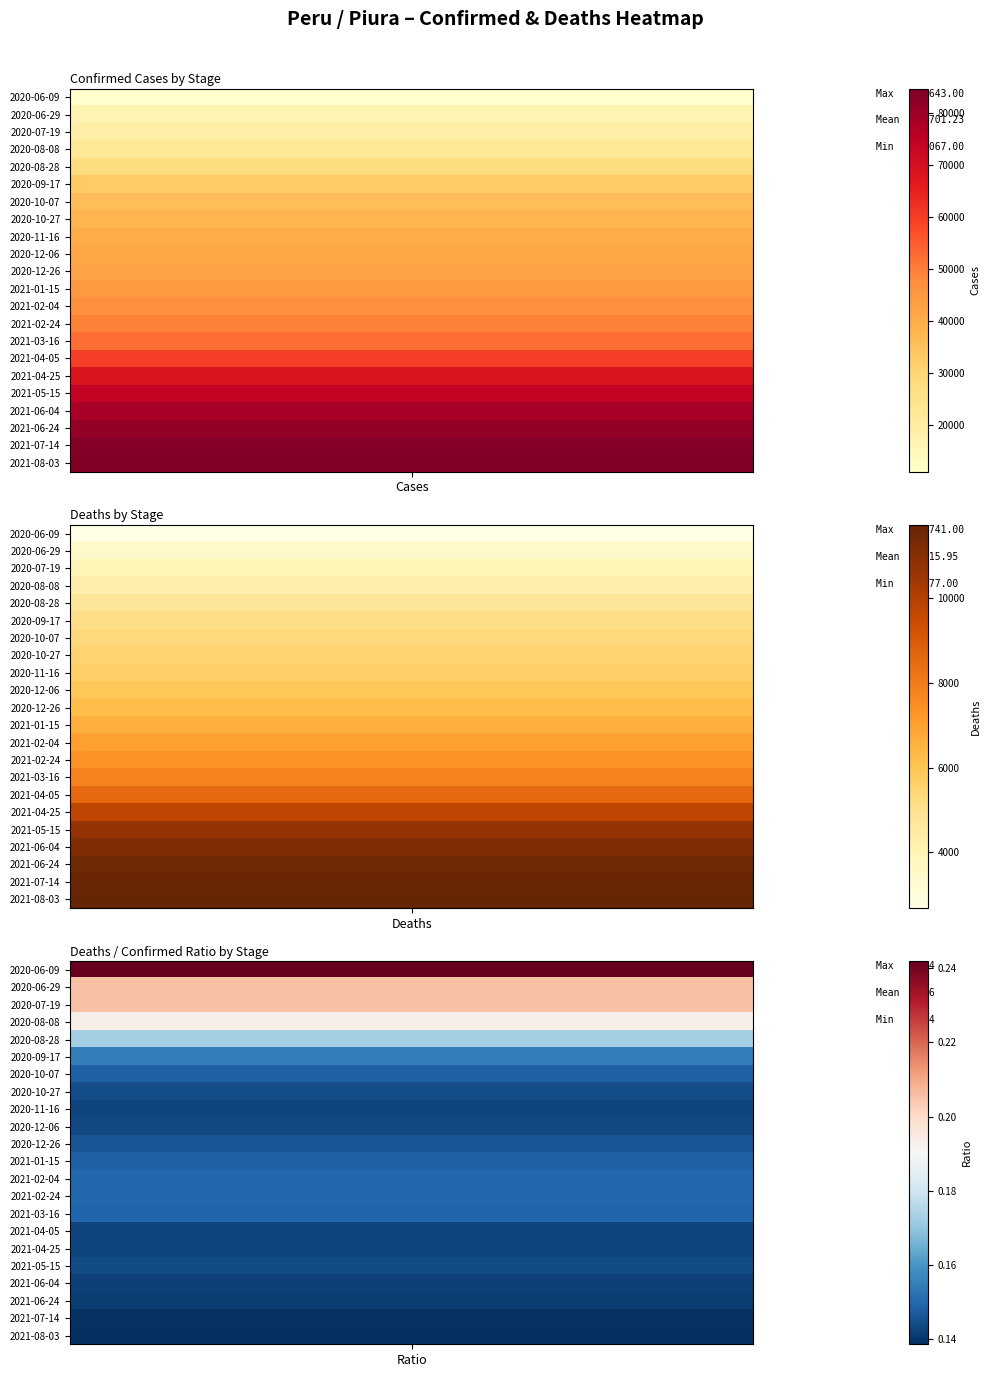

Count the 18 values in the range 6586 to 44429.

2